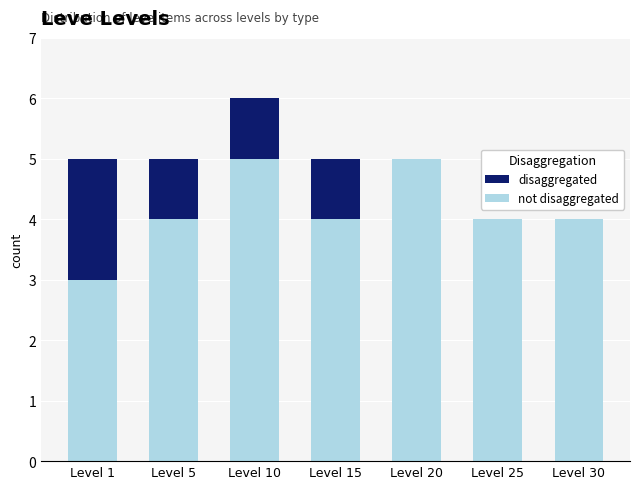

Does the chart contain stacked bars?

Yes